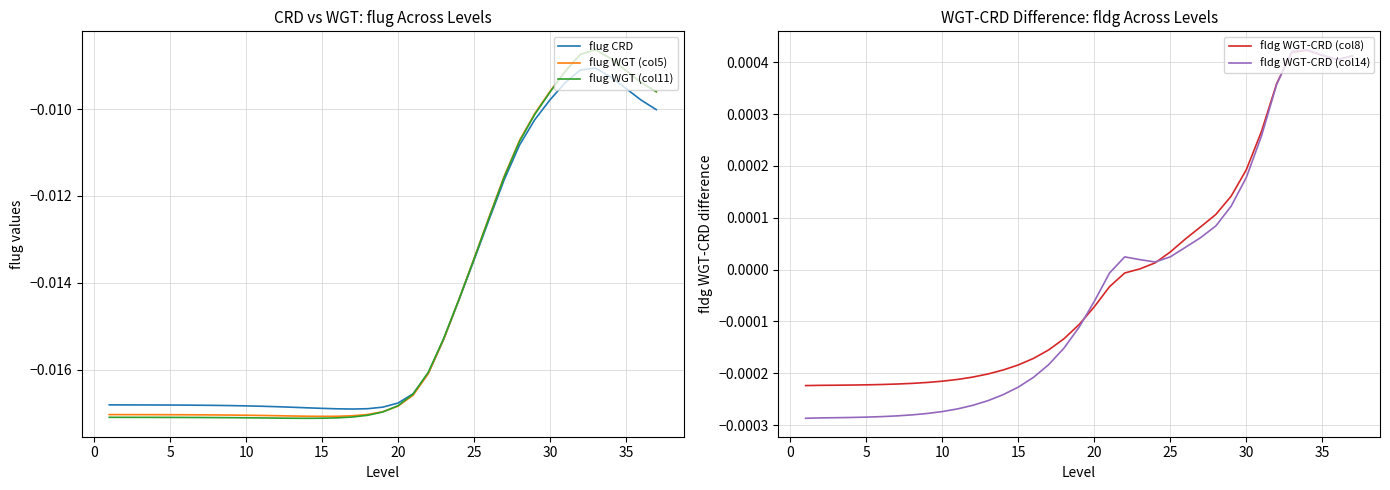

Is it true that fldg WGT-CRD (col8) equals 0.0 at 36?

False